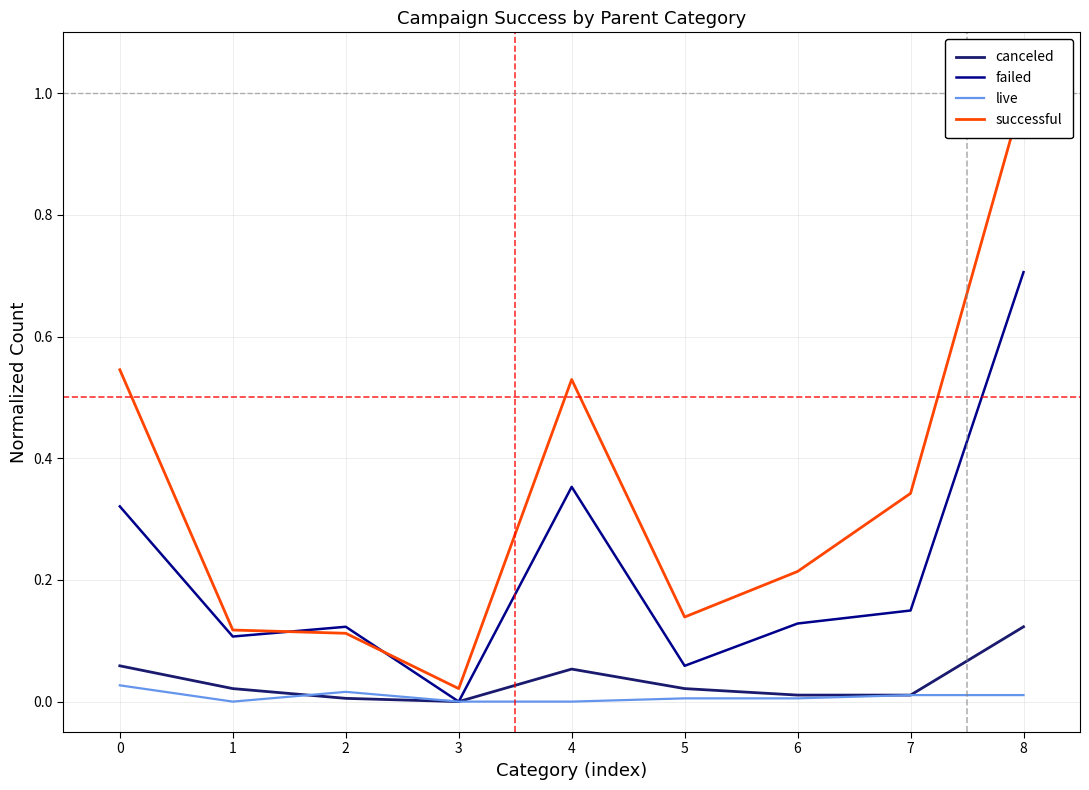

True or false: canceled and failed intersect in this chart.

False